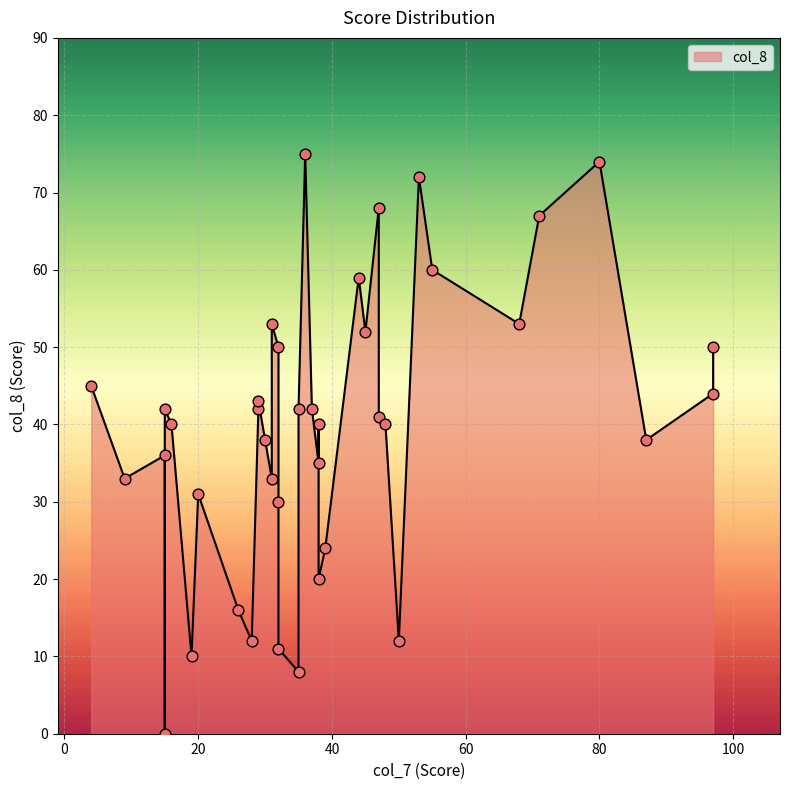

Between 4 and 30, which is larger?

4